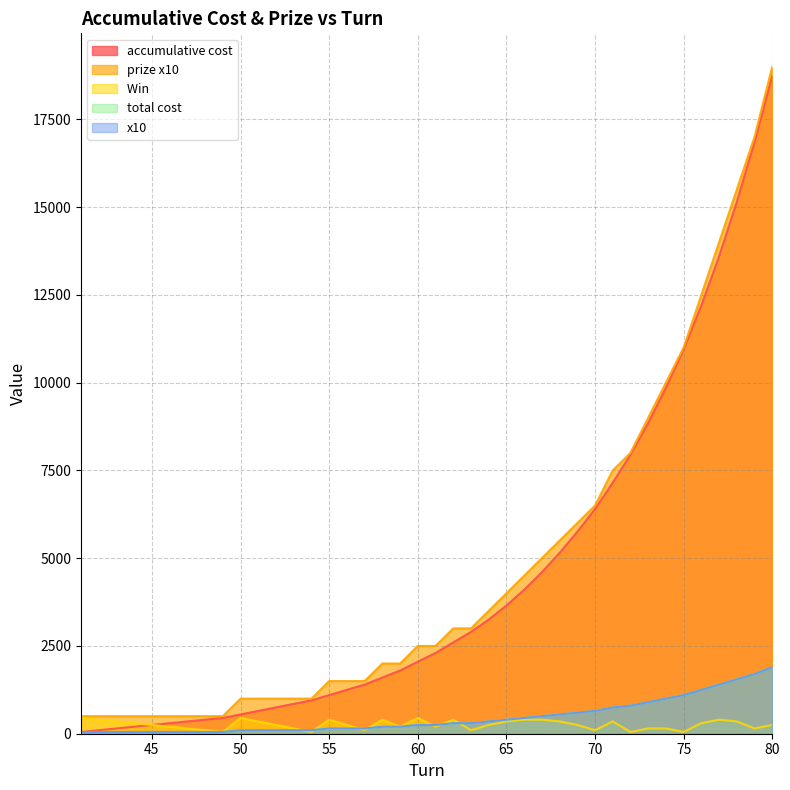

What value does the prize x10 series have at 68?

5500